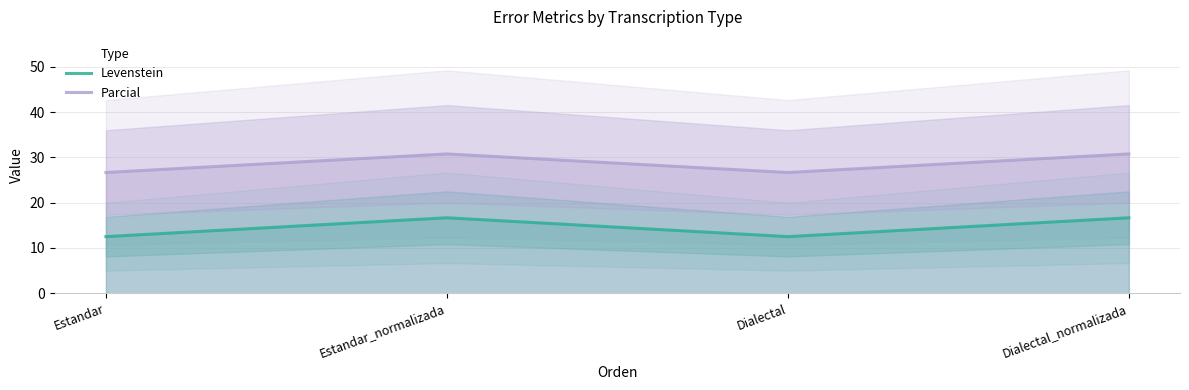

Reading left to right, list all the values displayed in this chart.

Levenstein: 12.5	16.7	12.5	16.7
Parcial: 26.7	30.8	26.7	30.8